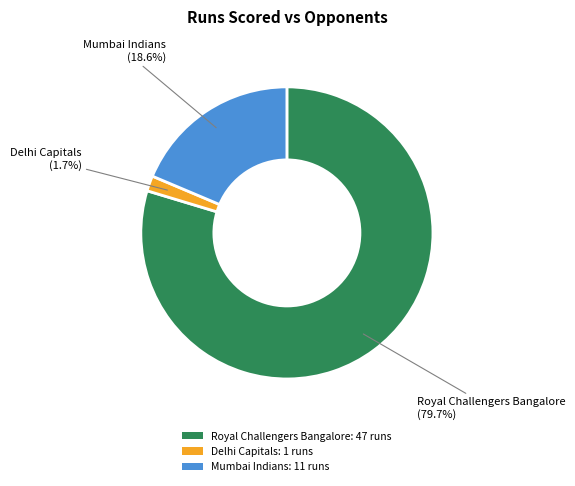

To the nearest percent, what percentage of the pie is Mumbai Indians?

19%